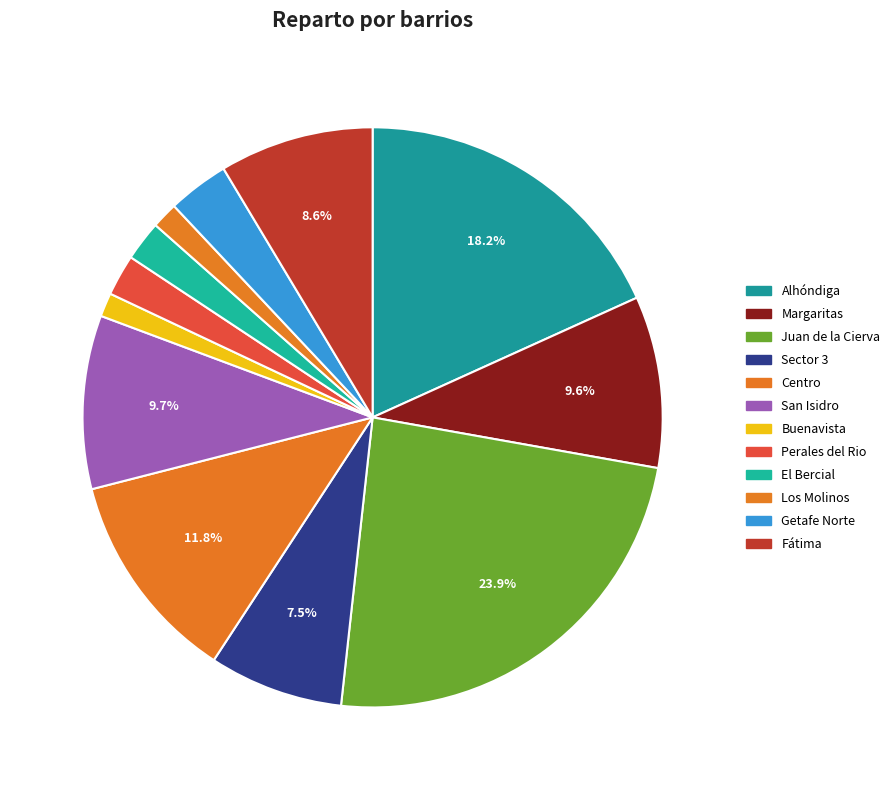

How many segments does this pie chart have?

12